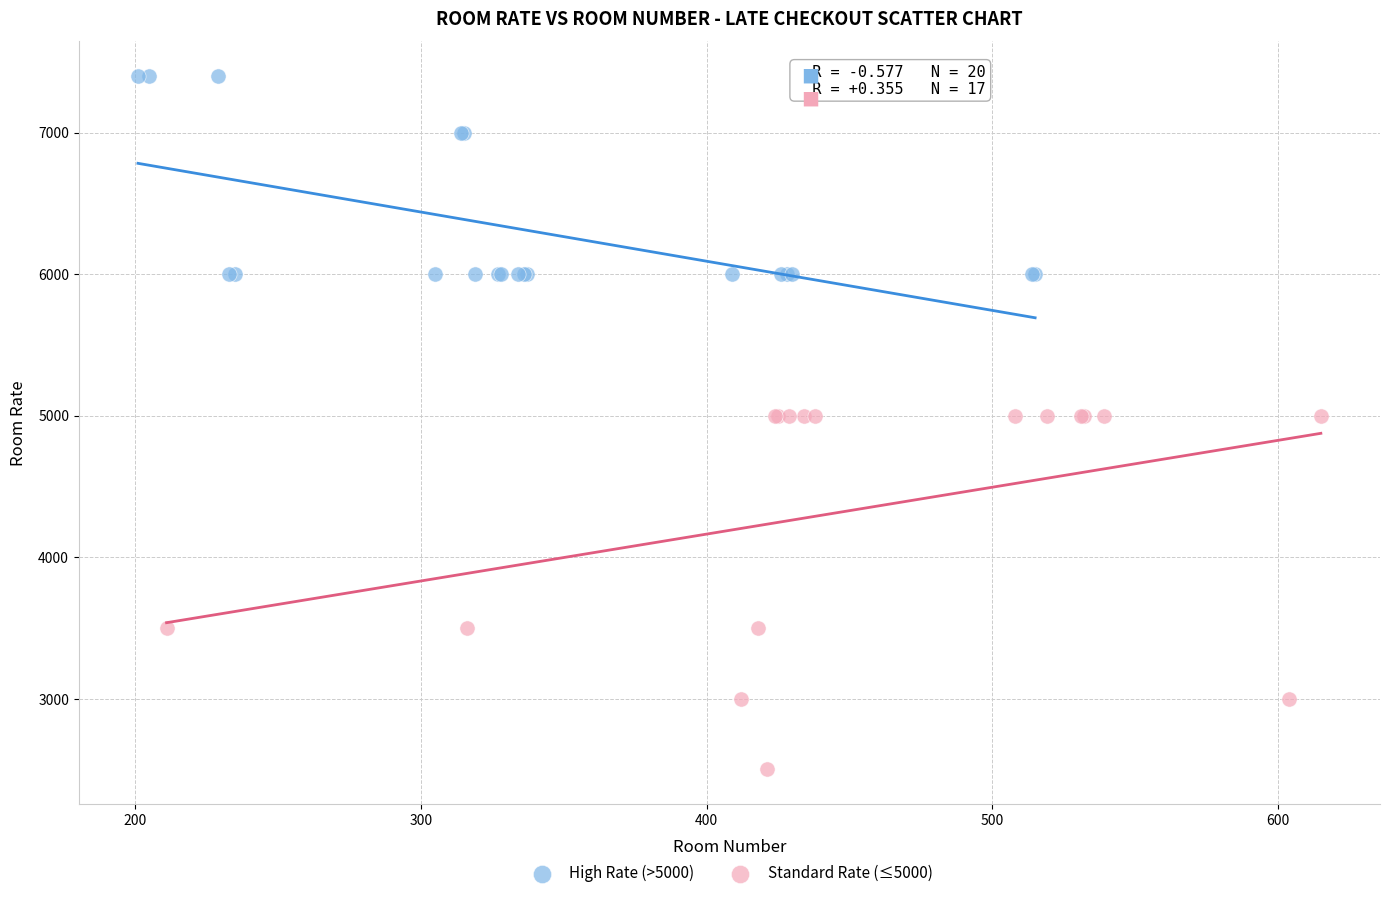

Which series contains the highest Y value?

High Rate (>5000)